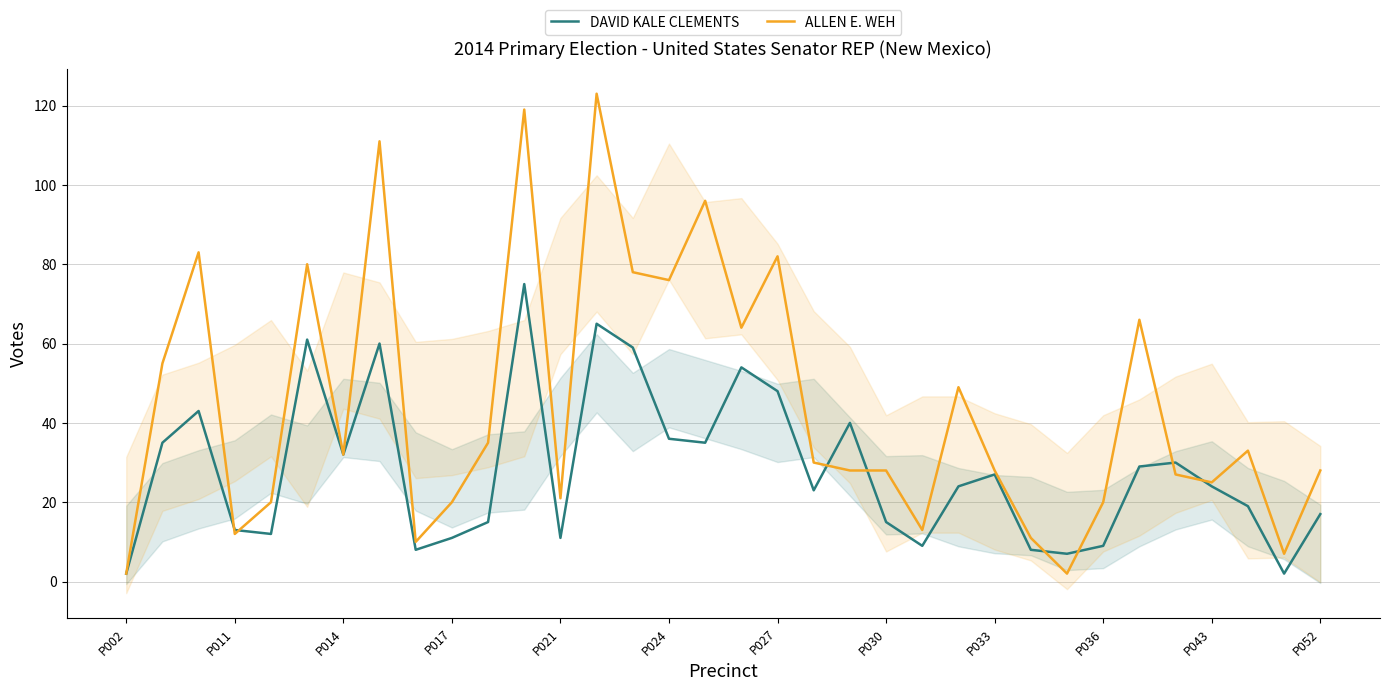

How many data points in DAVID KALE CLEMENTS are less than 24?

16